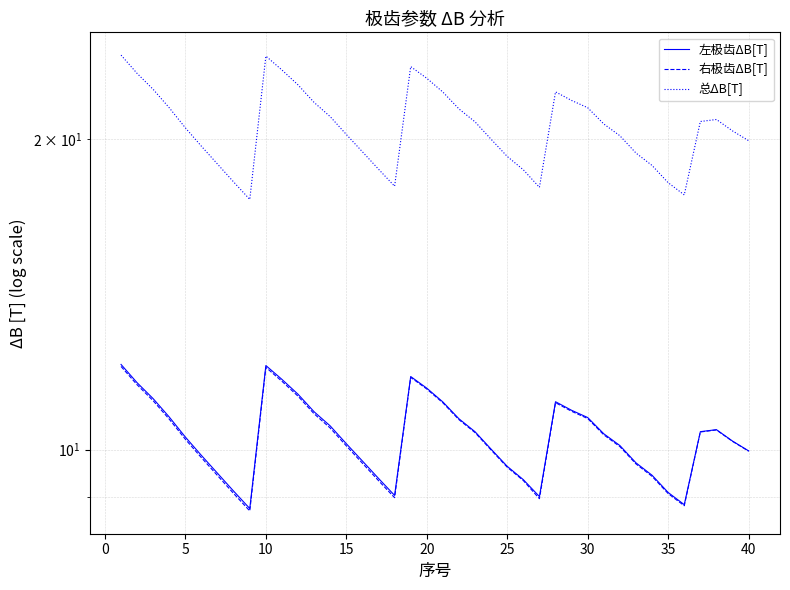

Does the chart display data point markers on the line(s)?

No